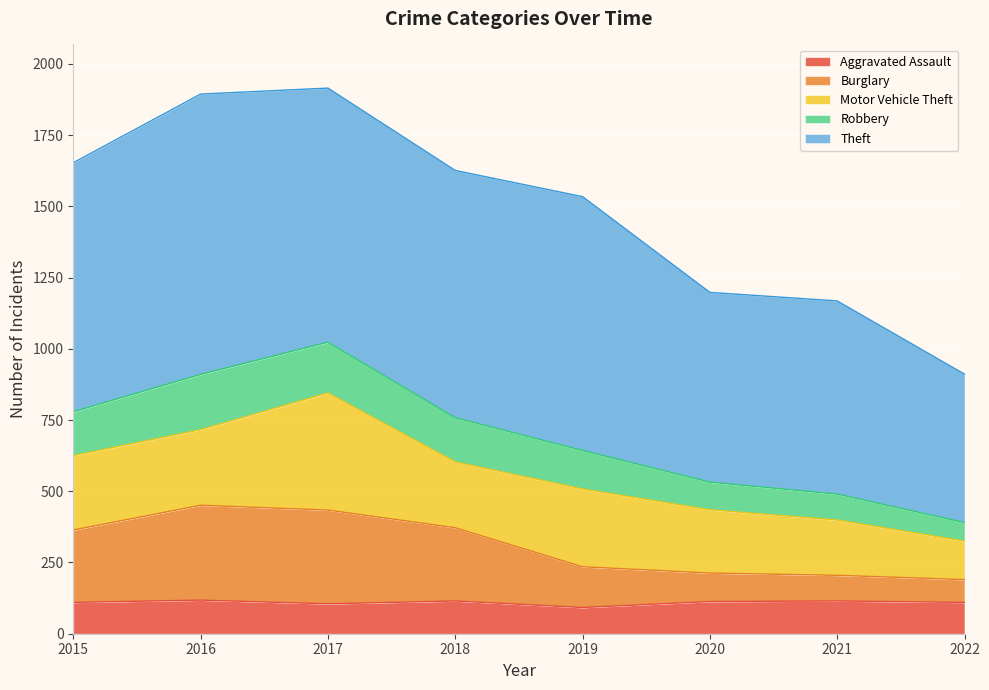

At which label does Robbery reach its minimum?

2022